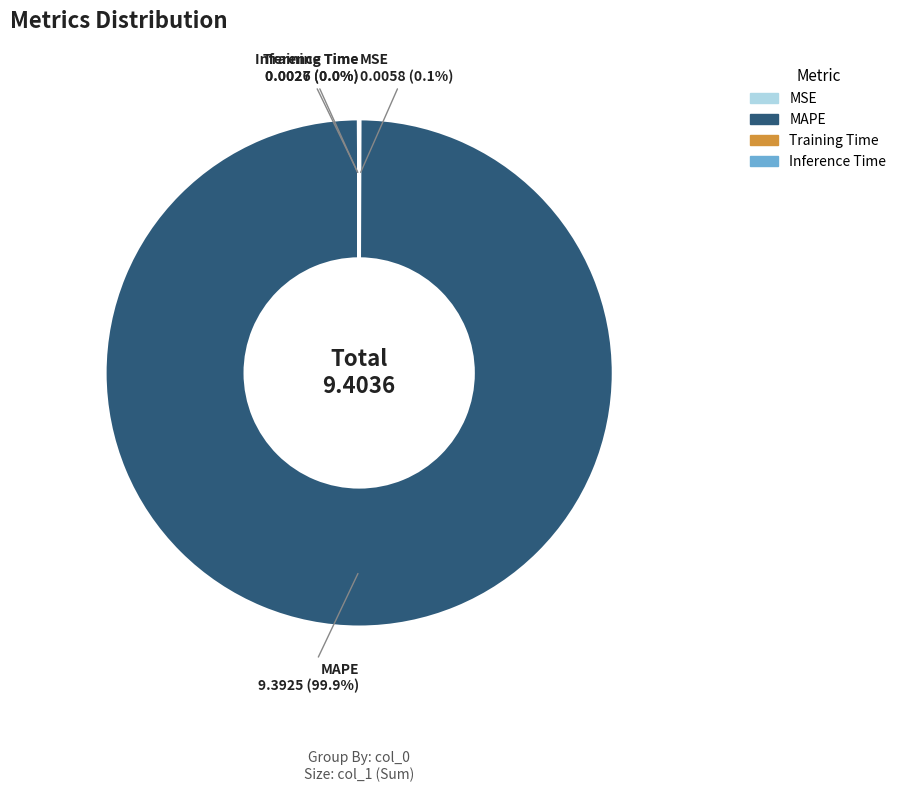

Which slice is the largest?

MAPE